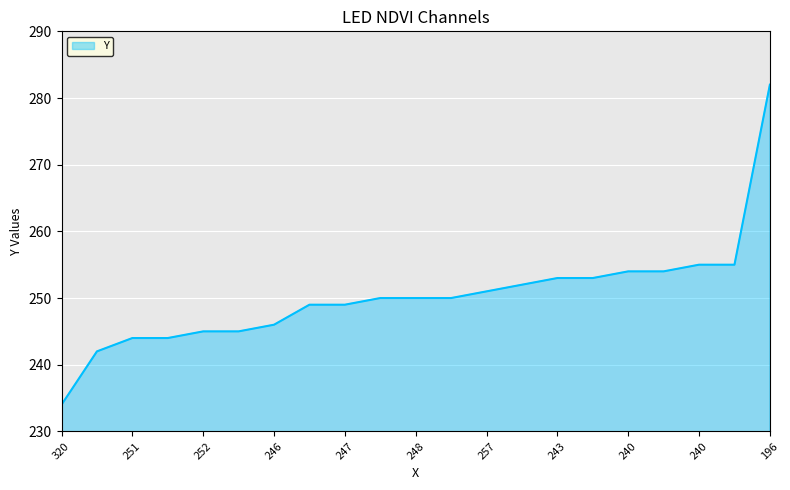

What is the minimum value shown in the chart?

234